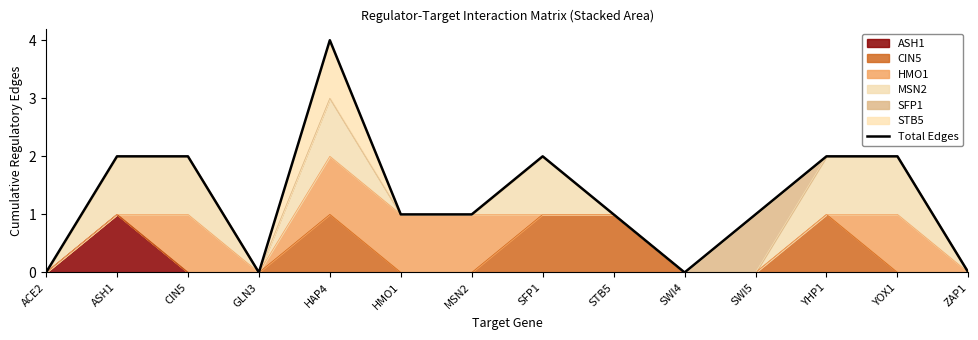

Is it true that the value at YHP1 is 3?

False